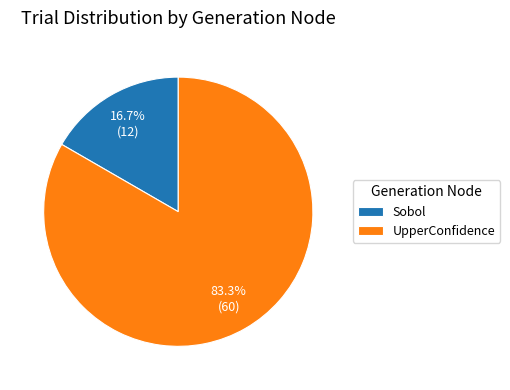

True or false: Sobol accounts for 17% of the total.

True